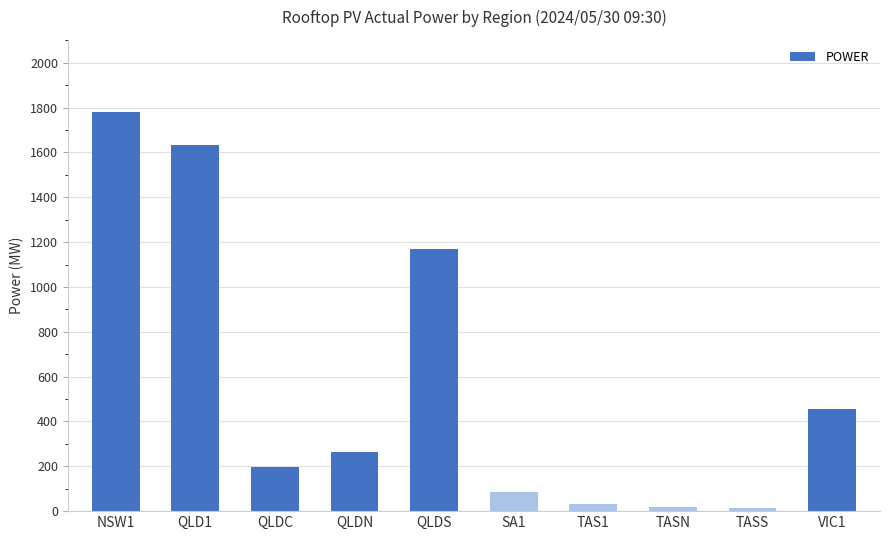

What is the average value?

565.3